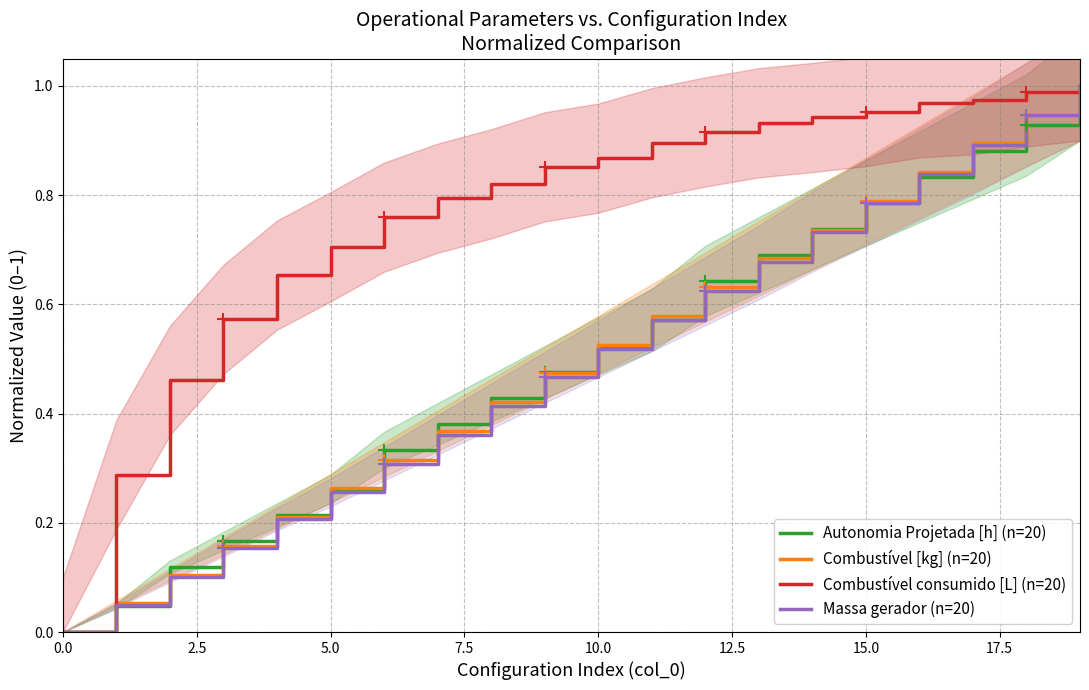

Which series has the widest spread of values?

Autonomia Projetada [h] (n=20)